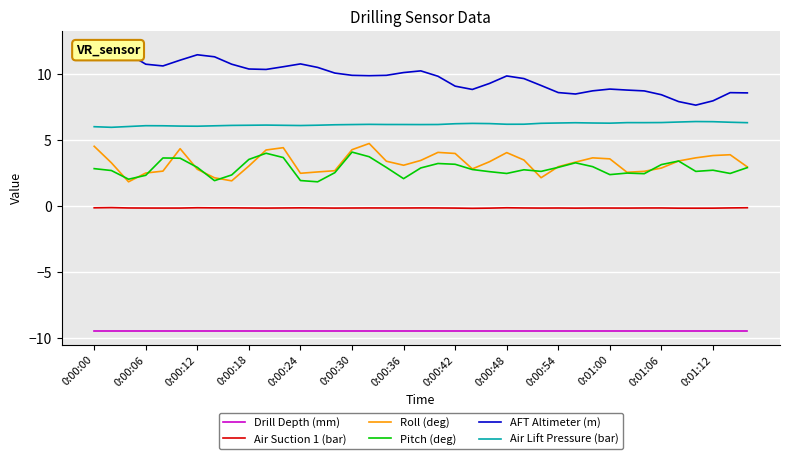

What is the minimum value for Drill Depth (mm)?

-9.4